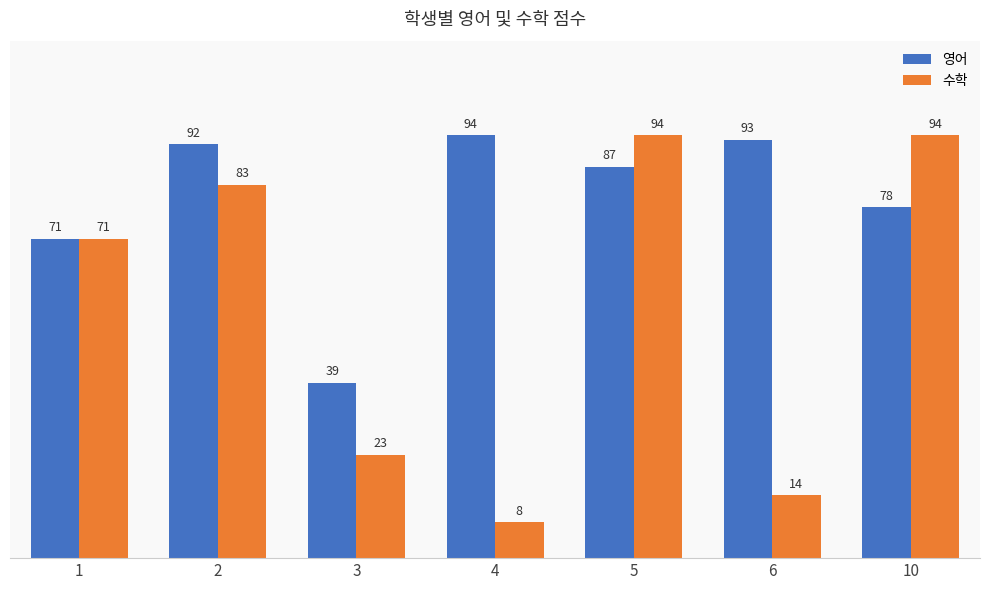

What is the sum of the 영어 values at 10 and 6?

171